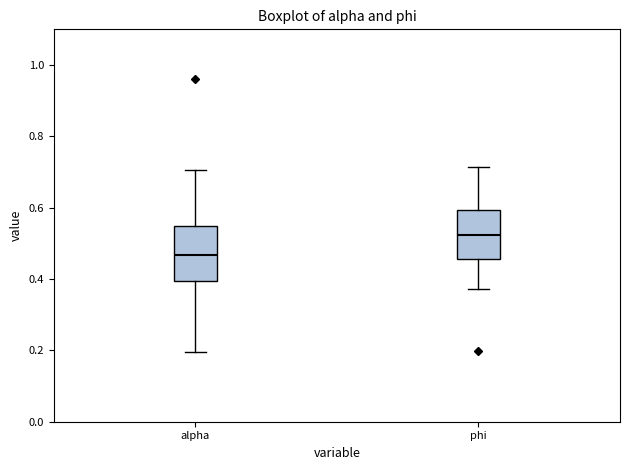

Reading left to right, read every box against the y-axis: the position of its median line, the range the box covers, and the ends of its whiskers. The values are not printed on the chart, so give them approximately, as read against the axis.

alpha: median 0.46, box 0.40 to 0.54, whiskers 0.20 to 0.70
phi: median 0.52, box 0.46 to 0.60, whiskers 0.38 to 0.72